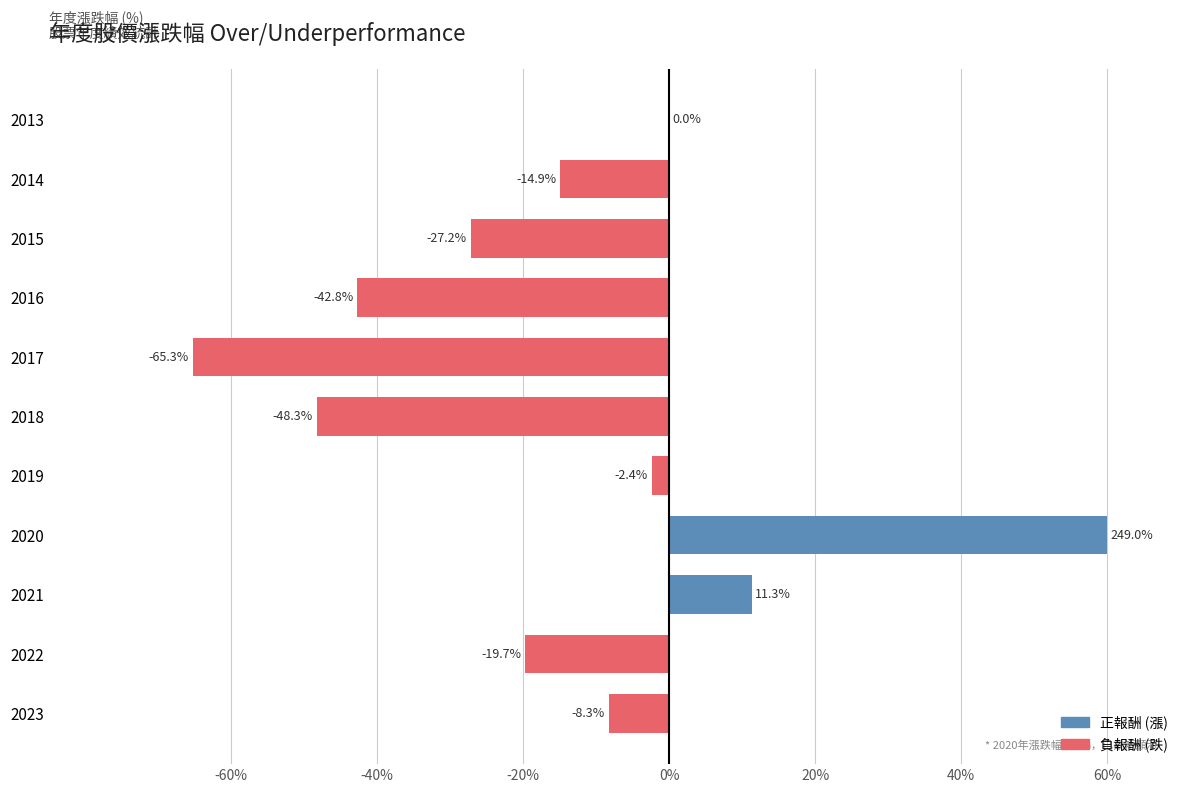

What is the sum of the values at 2013 and 2023?

-8.3